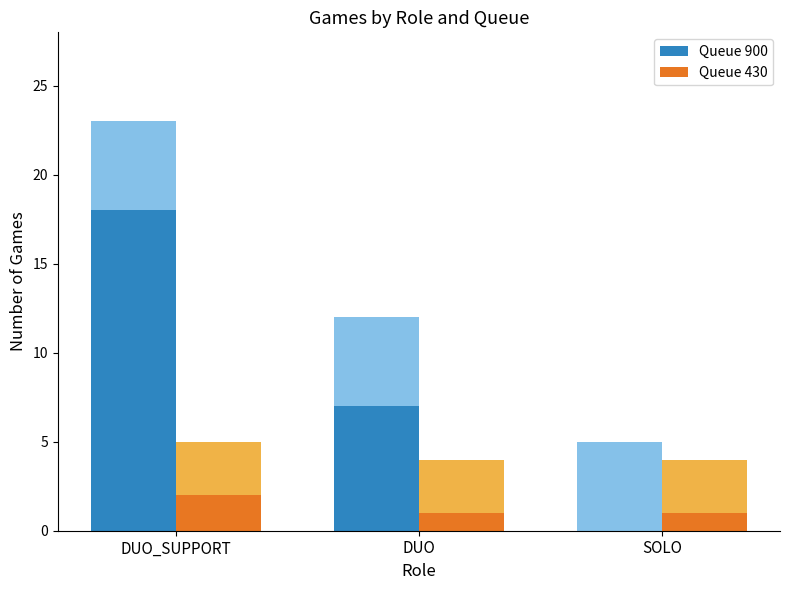

At which category is the sum across all series the highest?

DUO_SUPPORT